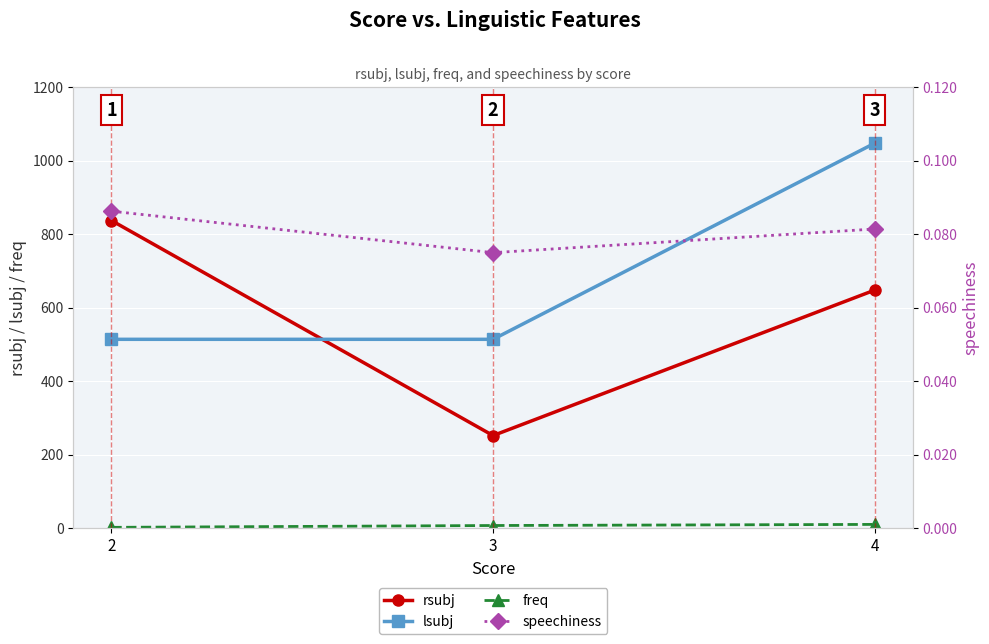

What is the spread (max minus min) of values at 3?

513.6